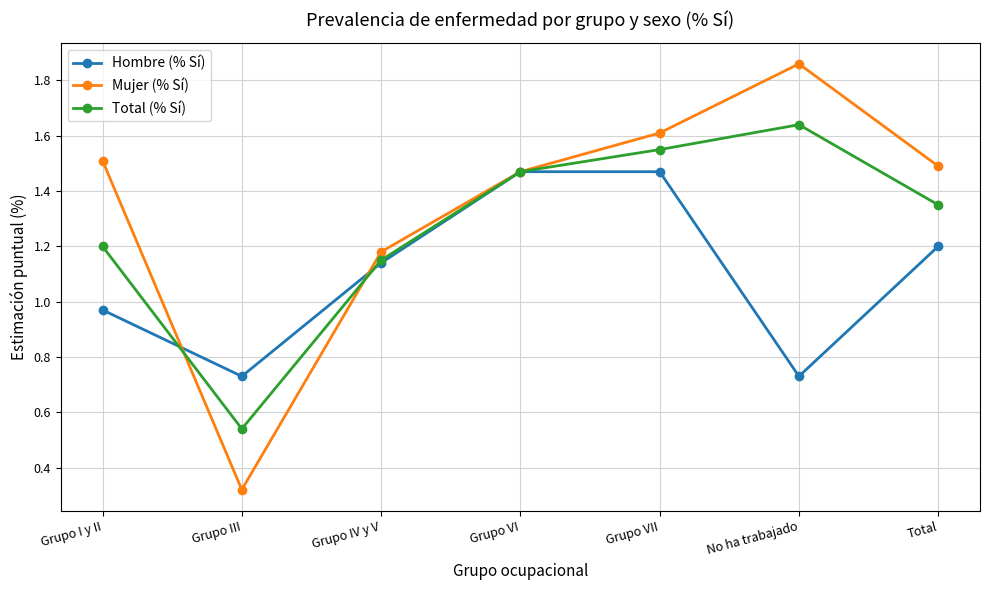

How many Total (% Sí) values are between 1 and 2?

6